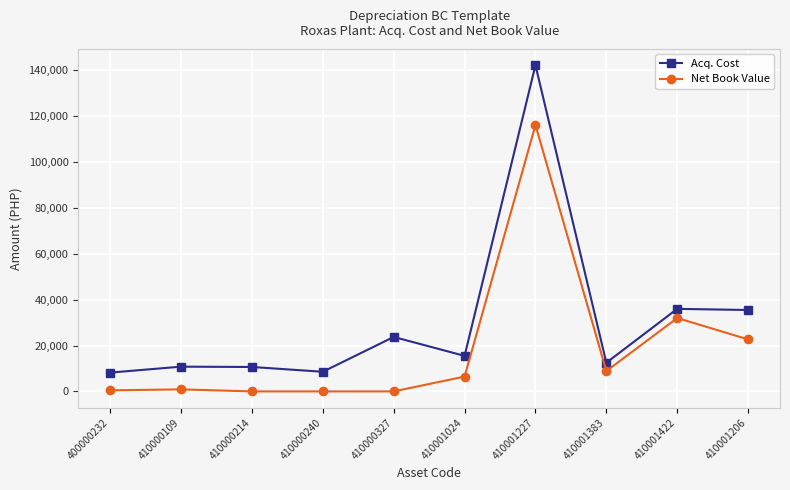

Rank the series by their maximum value, from lowest to highest.

Net Book Value, Acq. Cost